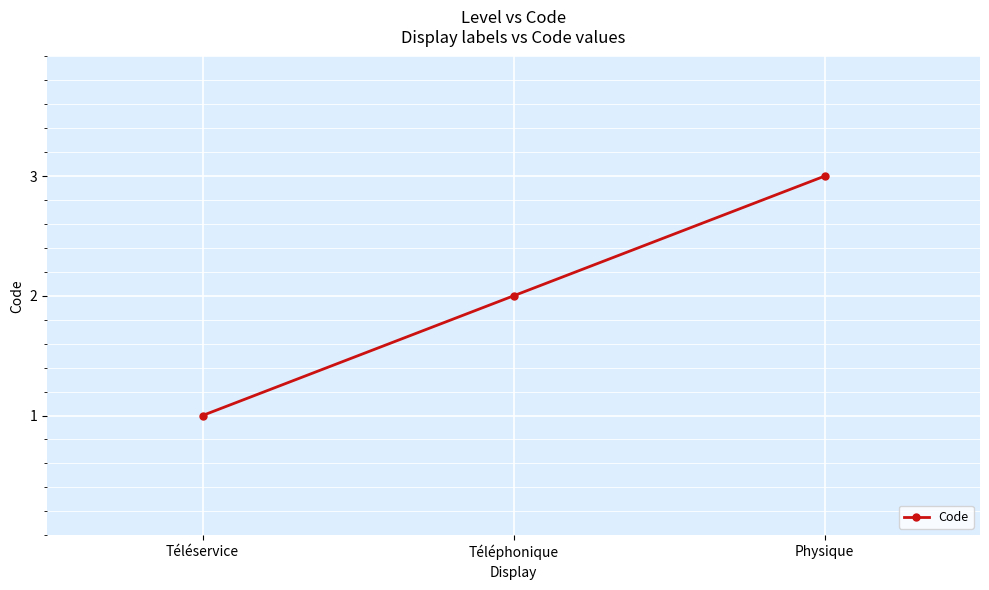

Rank the categories by value from highest to lowest.

Physique, Téléphonique, Téléservice